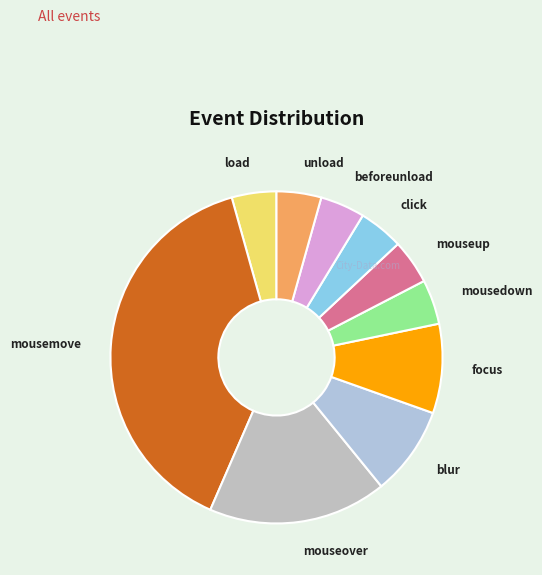

Is the sum of focus and click greater than half?

No